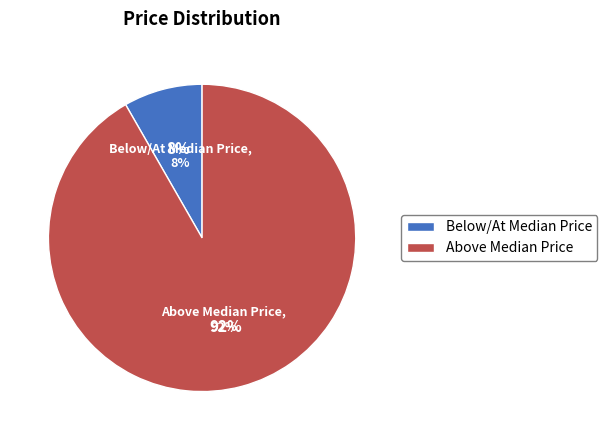

Does max account for over 50% of the chart?

Yes